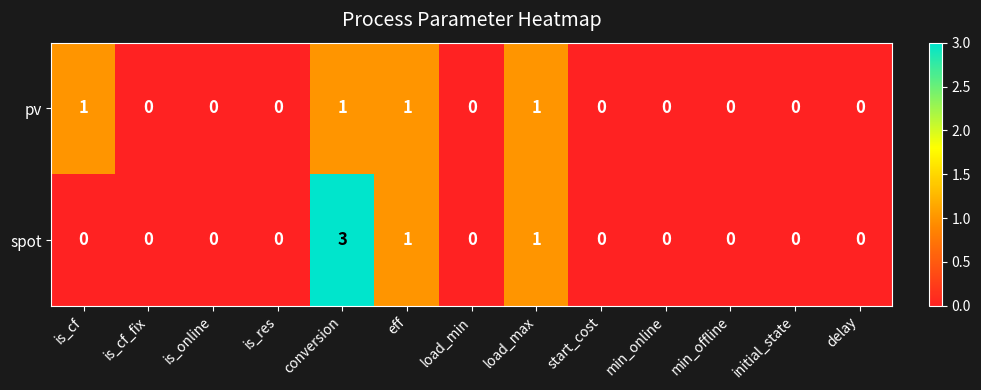

How many series are shown in this chart?

2